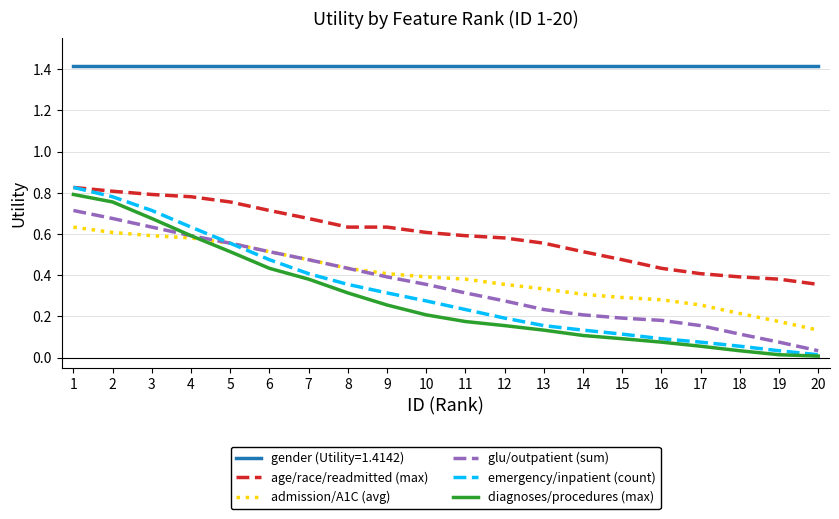

True or false: diagnoses/procedures (max) has a value of 0.8 at 2.

True